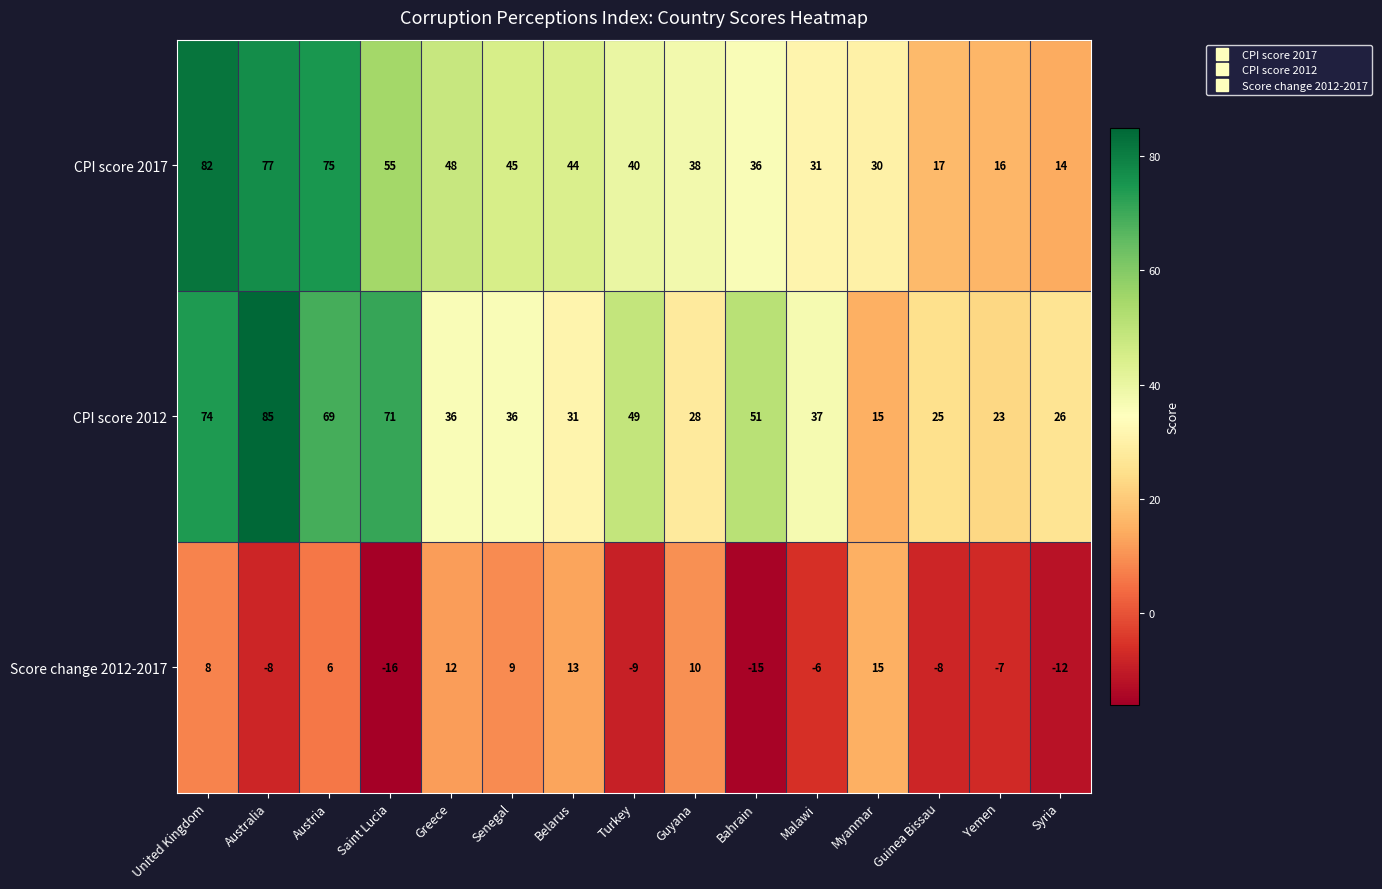

Which category has the lowest value in the Score change 2012-2017 series?

Saint Lucia